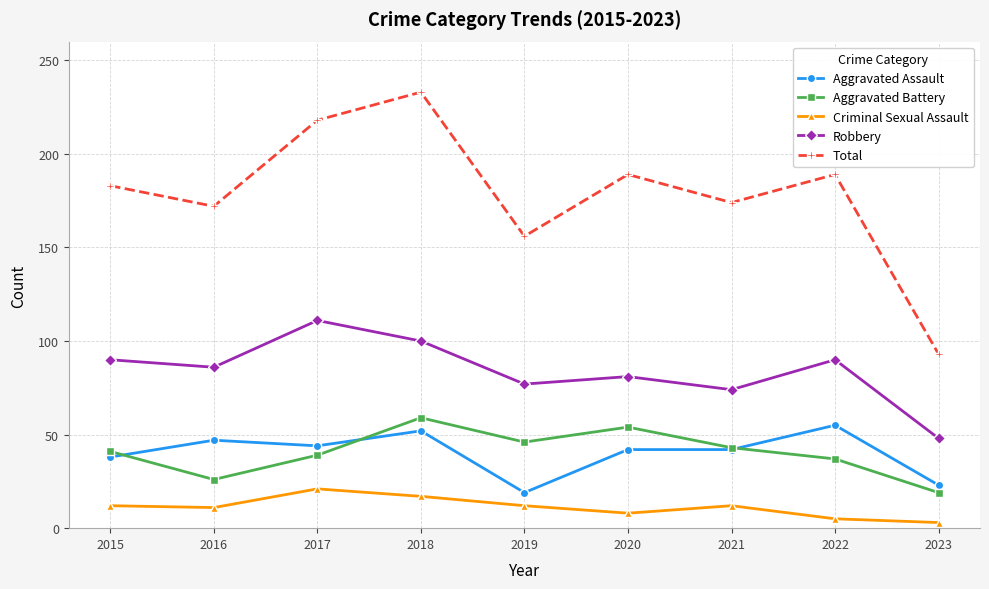

What is the difference between the maximum and minimum values in the Total series?

140